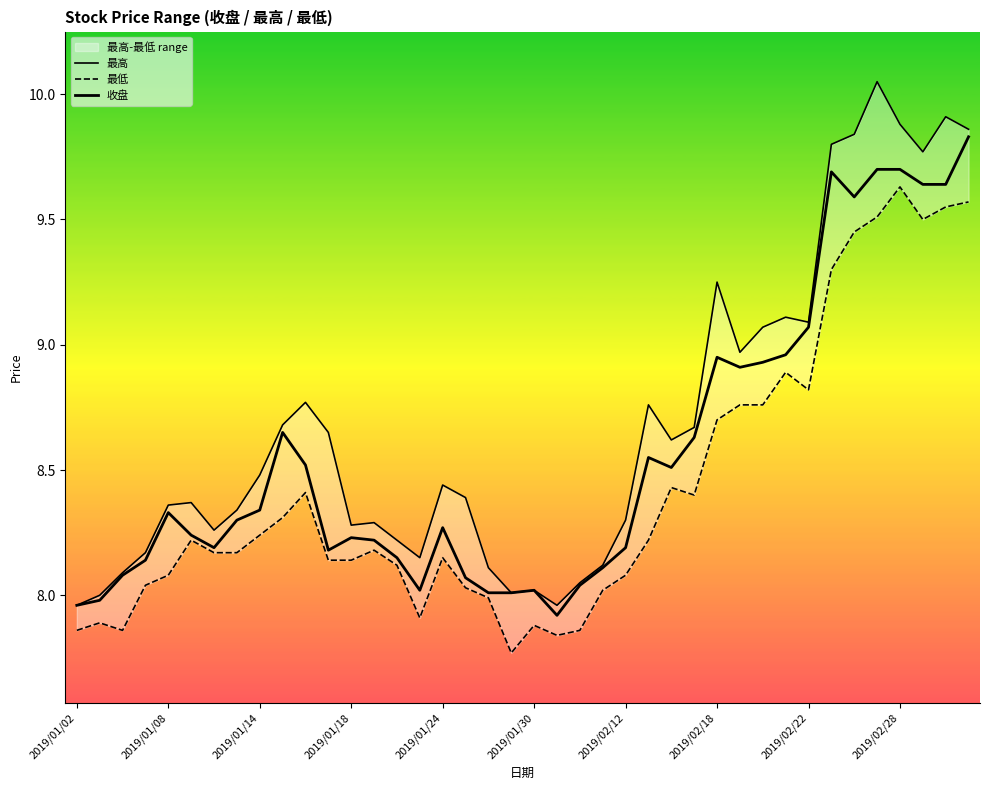

The value of 收盘 at 22 is 8.0. True or false?

True